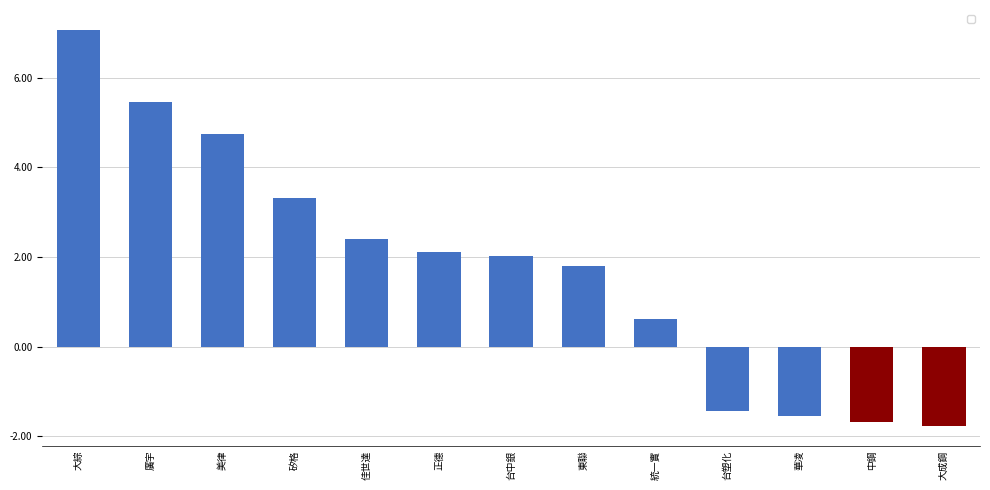

How many data points are less than 2?

6